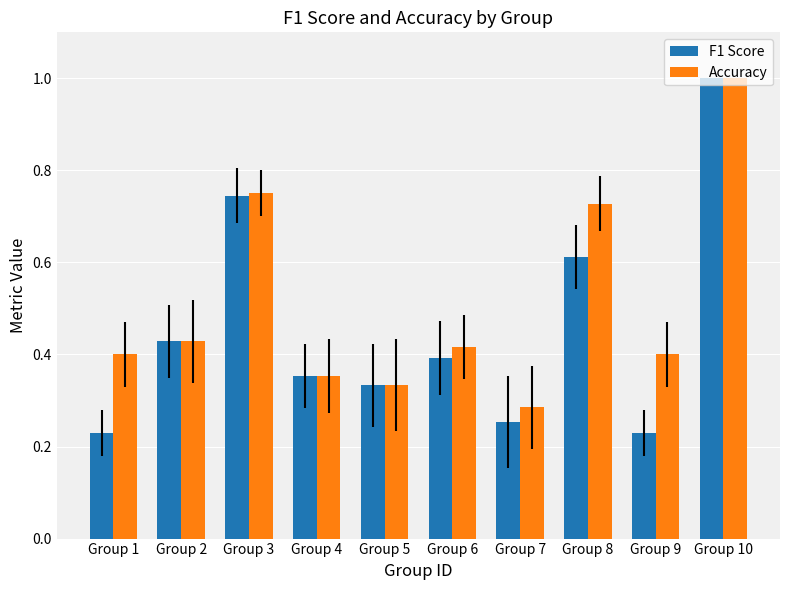

What is the highest value of the Accuracy series?

1.0